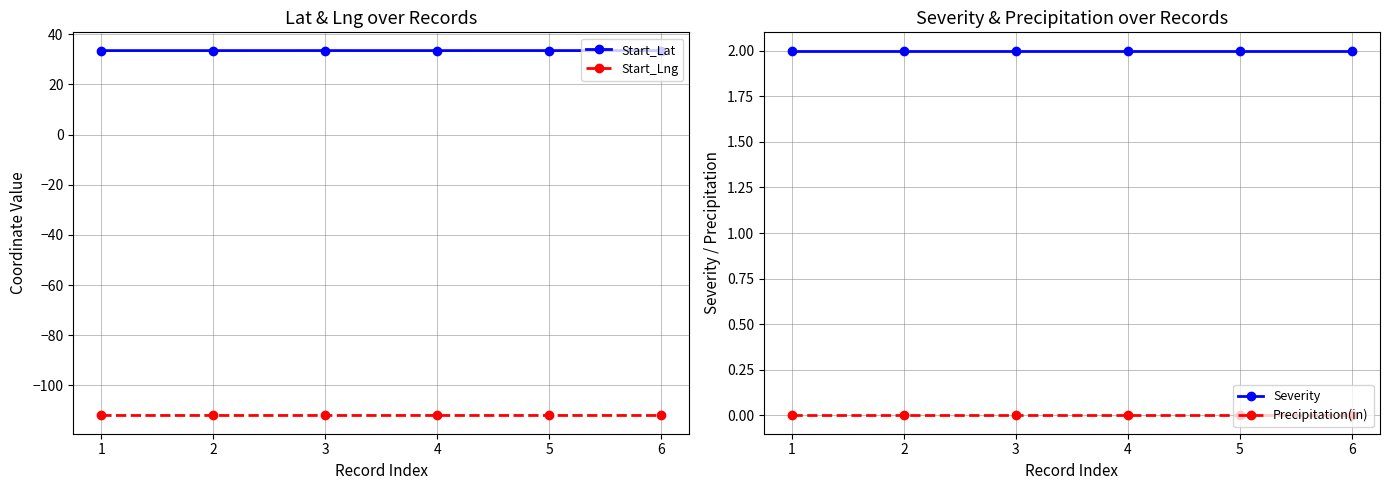

Where is the first local maximum for Start_Lat?

3